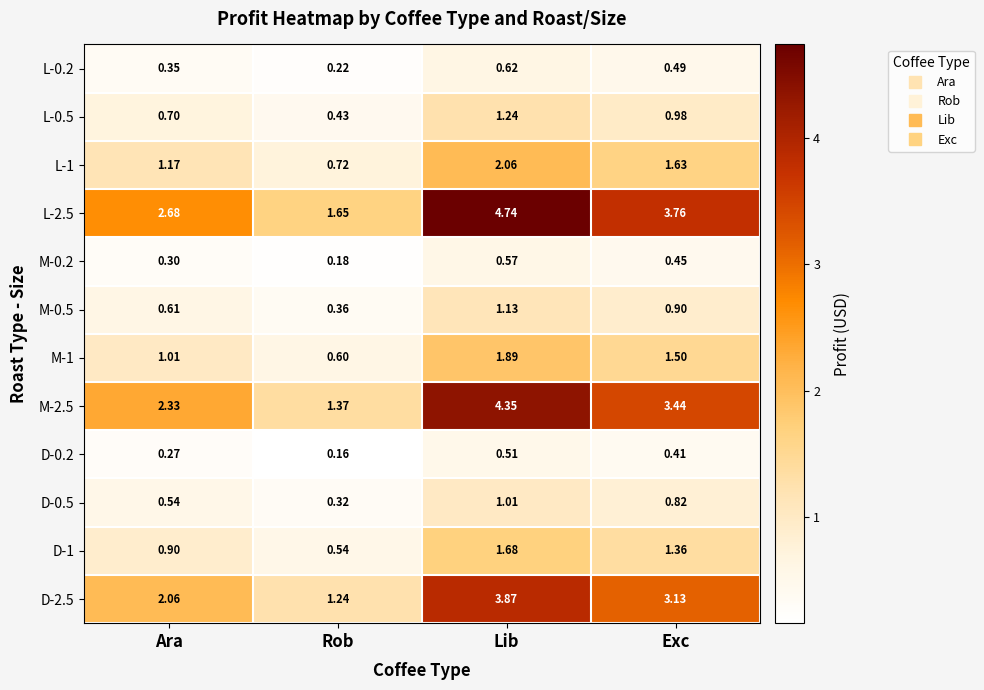

Which category has the lowest value across all series?

Rob